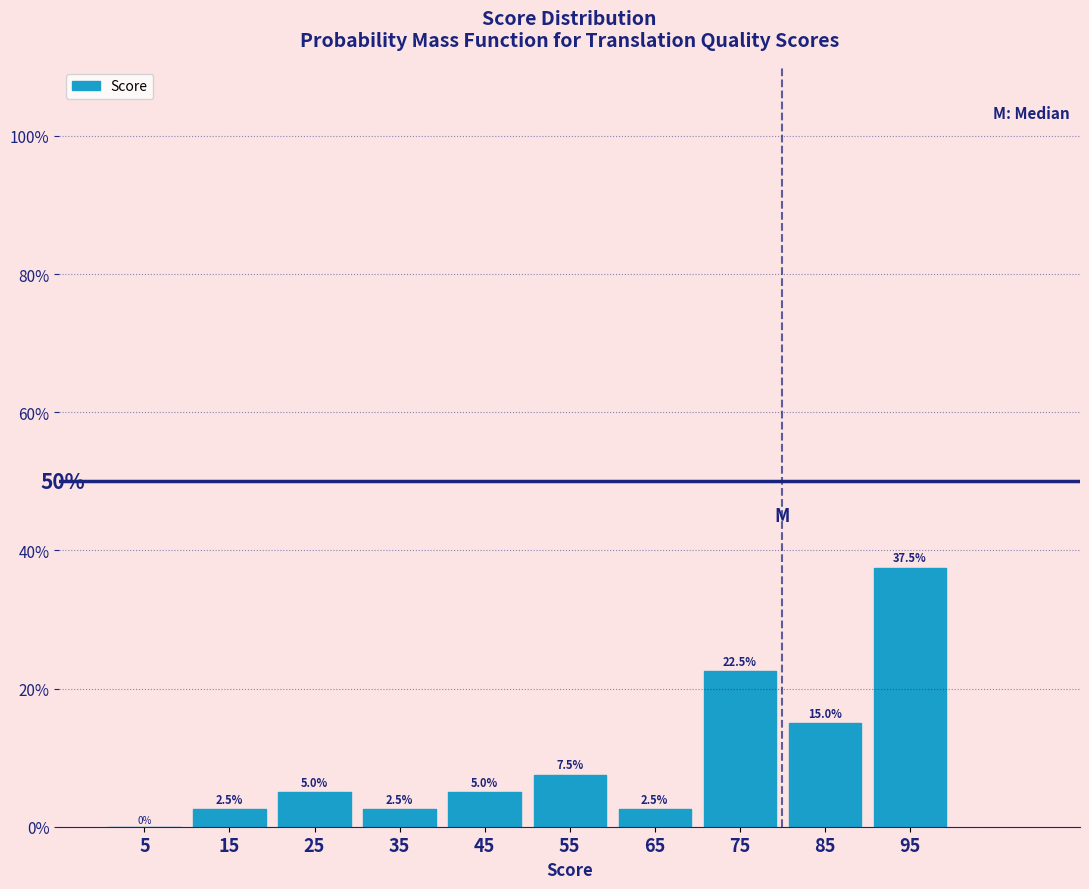

Reading left to right, list every bar in this chart as the range it spans on the x-axis followed by its height.

0 to 10: 0.0
10 to 20: 2.5
20 to 30: 5.0
30 to 40: 2.5
40 to 50: 5.0
50 to 60: 7.5
60 to 70: 2.5
70 to 80: 22.5
80 to 90: 15.0
90 to 100: 37.5